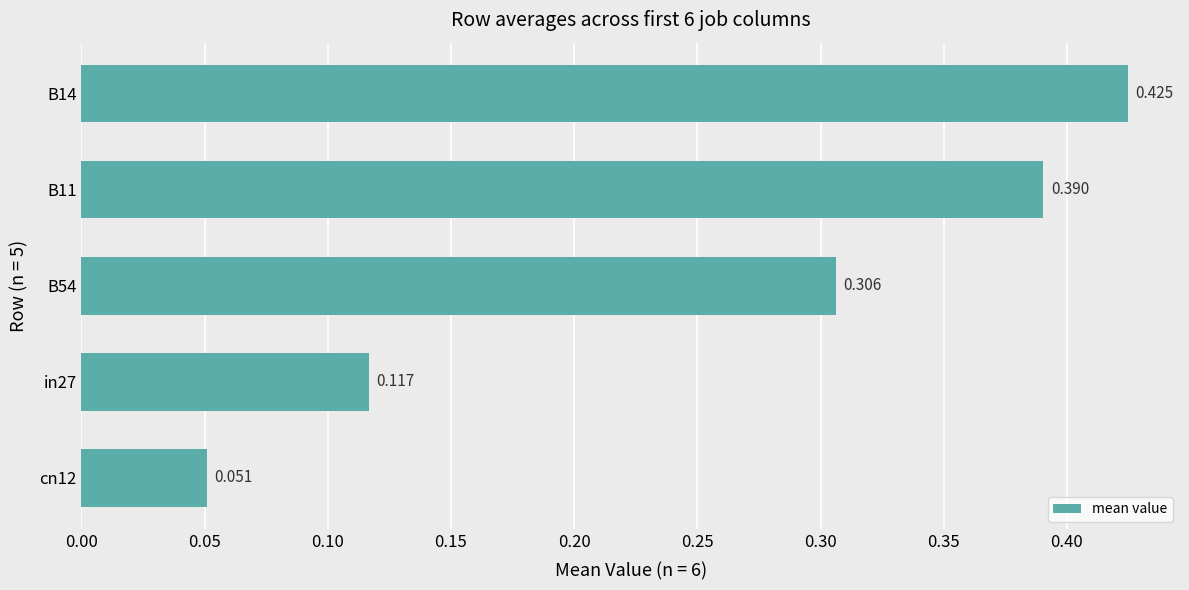

Rank the categories by value from highest to lowest.

B14, B11, B54, in27, cn12